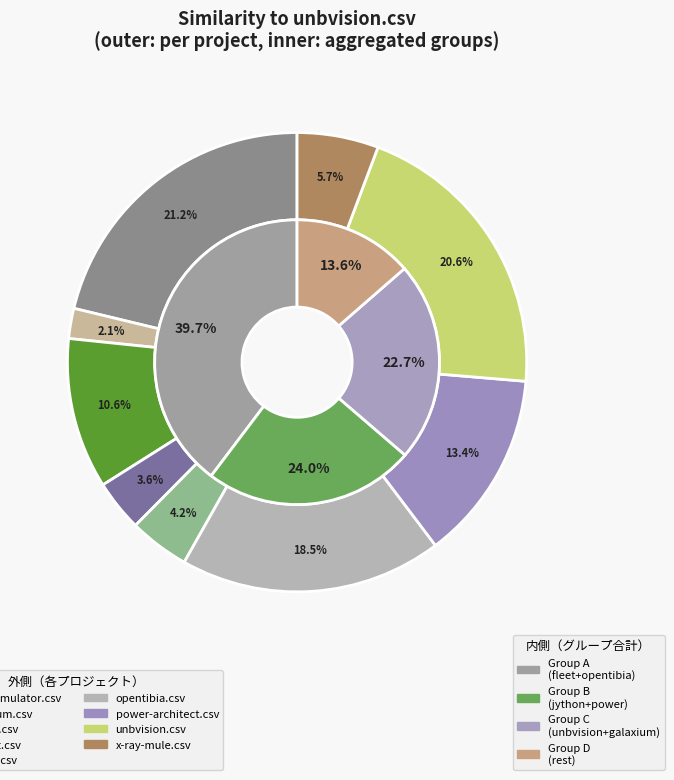

True or false: power-architect.csv accounts for 28% of the total.

False